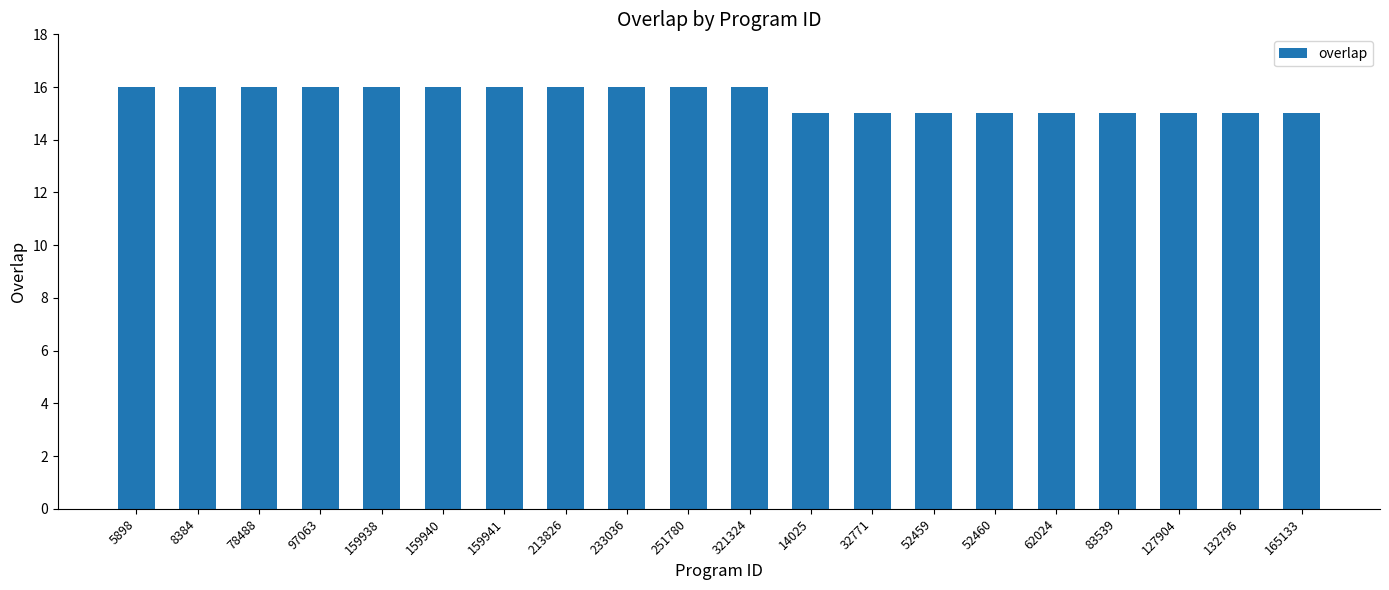

Reading left to right, extract all data points from this chart.

5898=16	8384=16	78488=16	97063=16	159938=16	159940=16	159941=16	213826=16	233036=16	251780=16	321324=16	14025=15	32771=15	52459=15	52460=15	62024=15	83539=15	127904=15	132796=15	165133=15